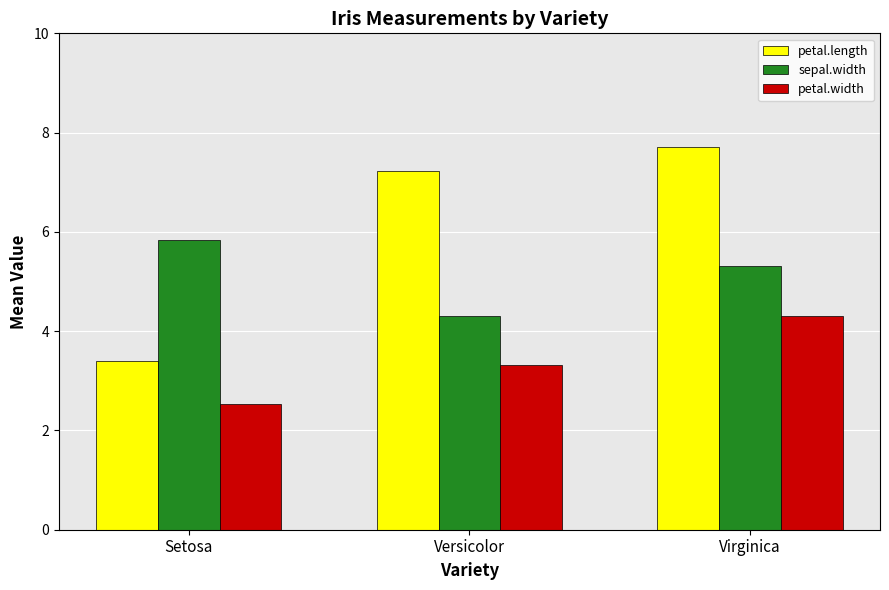

What is the value of the petal.length bar at the 1st from the left?

3.4